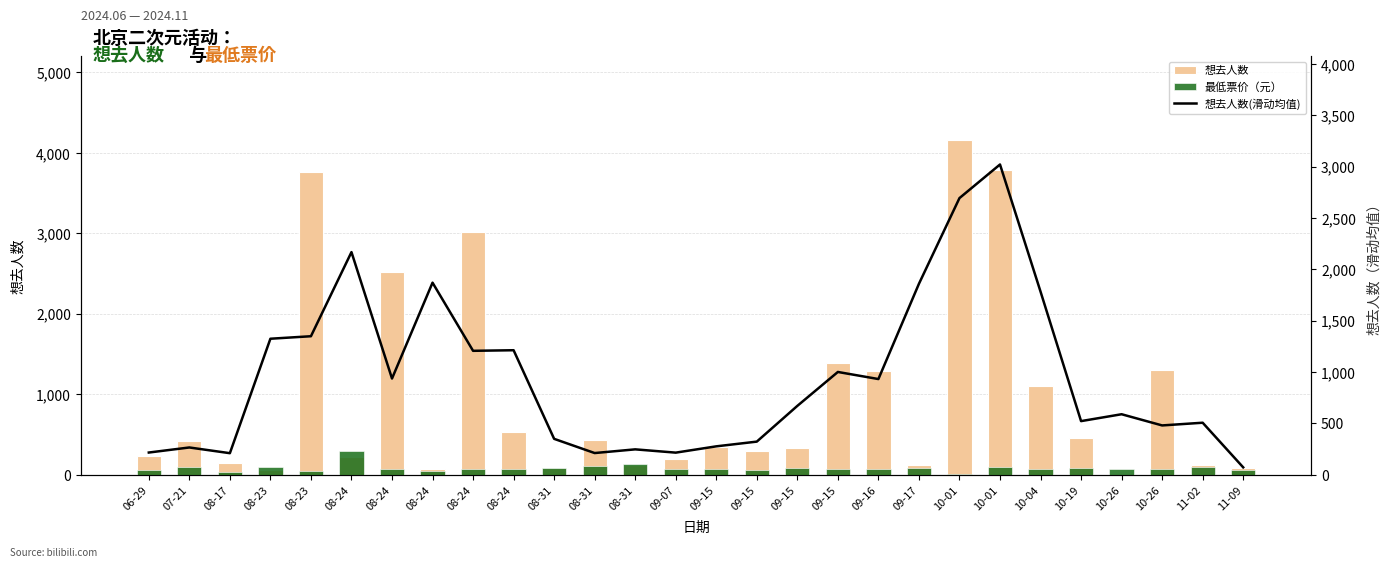

Which has a higher value, 08-31 or 08-31?

08-31